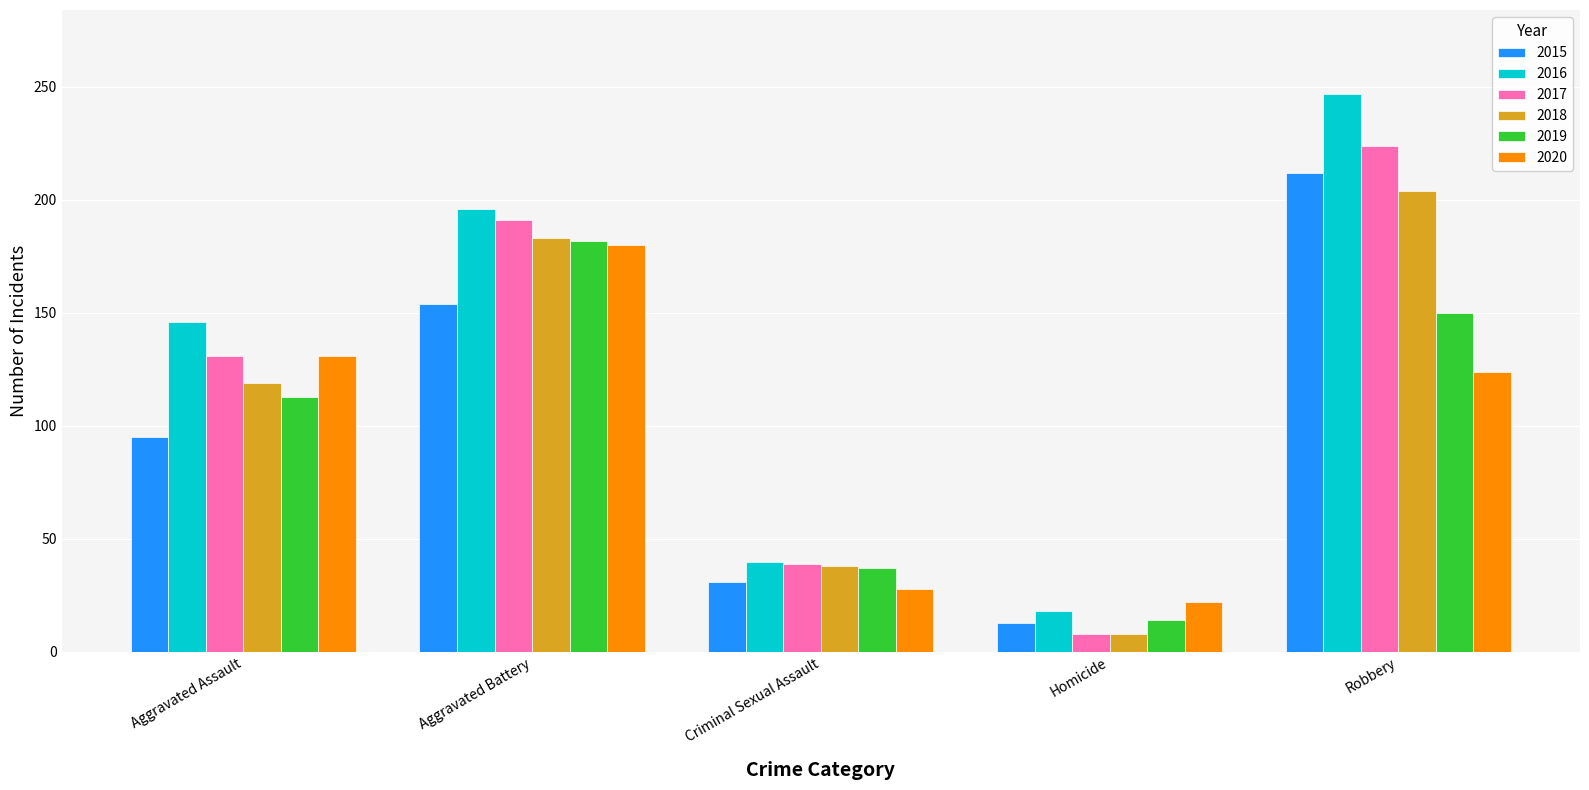

Rank the categories by 2020 value from highest to lowest.

Aggravated Battery, Aggravated Assault, Robbery, Criminal Sexual Assault, Homicide